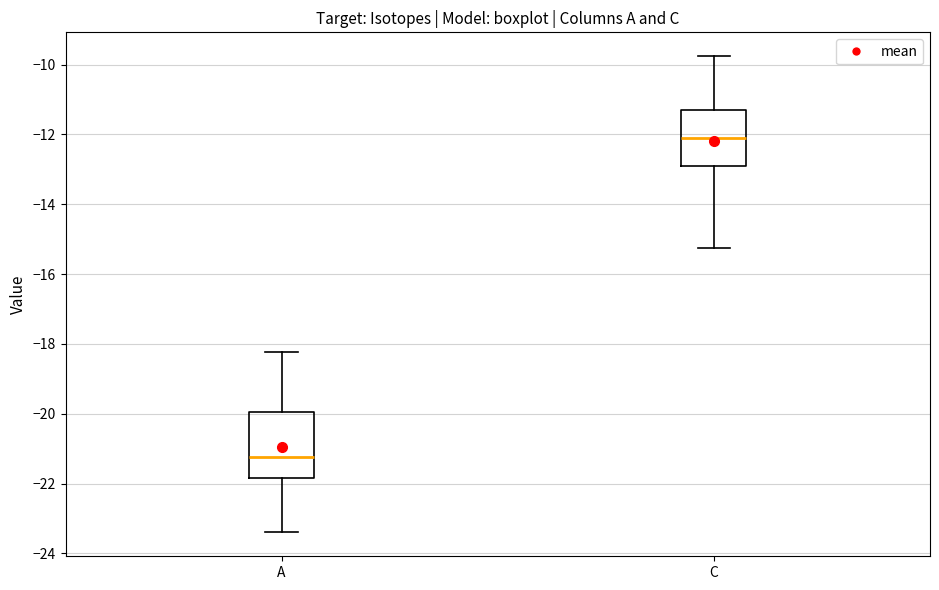

Reading left to right, read every box against the y-axis: the position of its median line, the range the box covers, and the ends of its whiskers. The values are not printed on the chart, so give them approximately, as read against the axis.

A: median -21.2, box -21.8 to -20.0, whiskers -23.4 to -18.2
C: median -12.2, box -13.0 to -11.2, whiskers -15.2 to -9.8